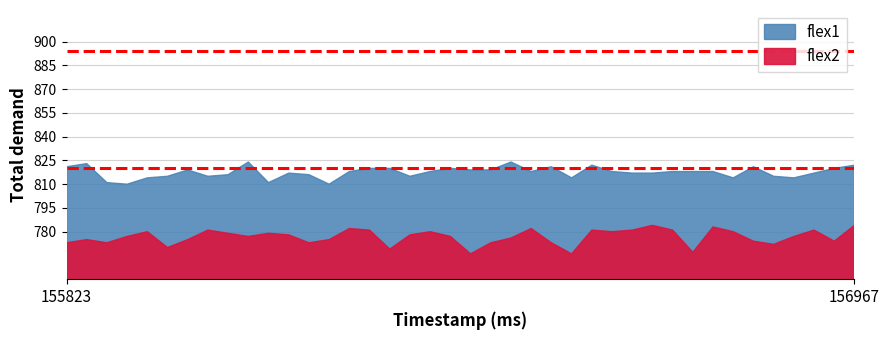

Count the number of data series in this chart.

2